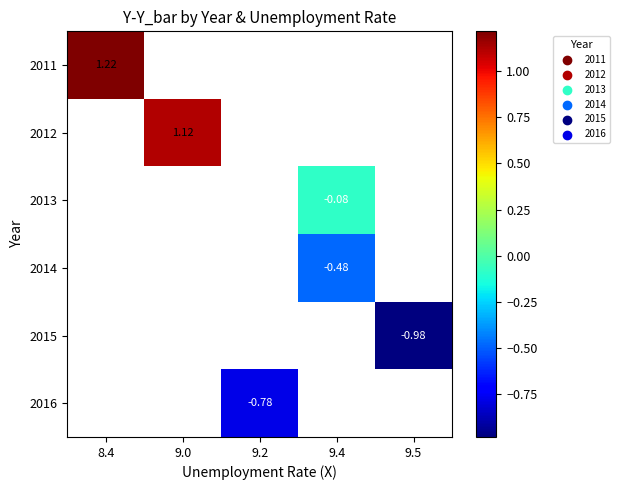

At how many categories does at least one series exceed 0?

2